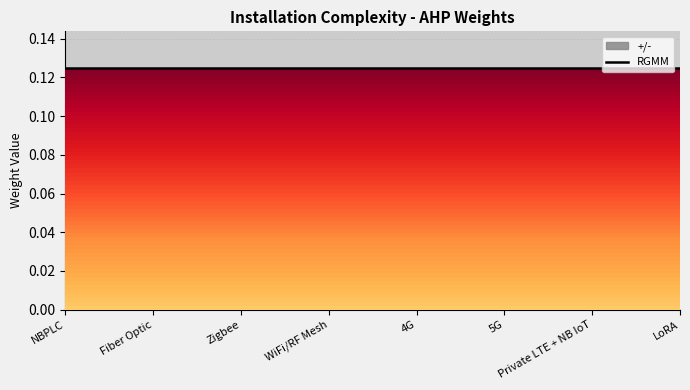

True or false: RGMM and +/- intersect in this chart.

False